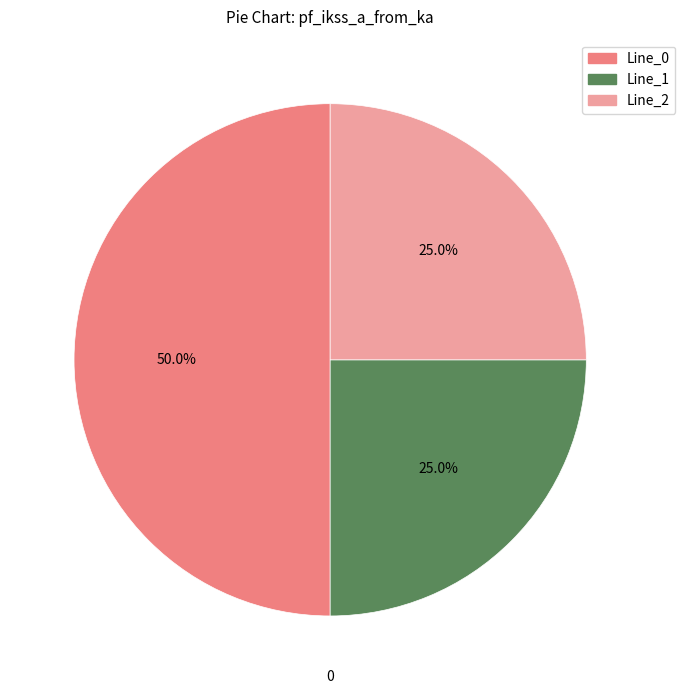

Which slice is the largest?

Line_0